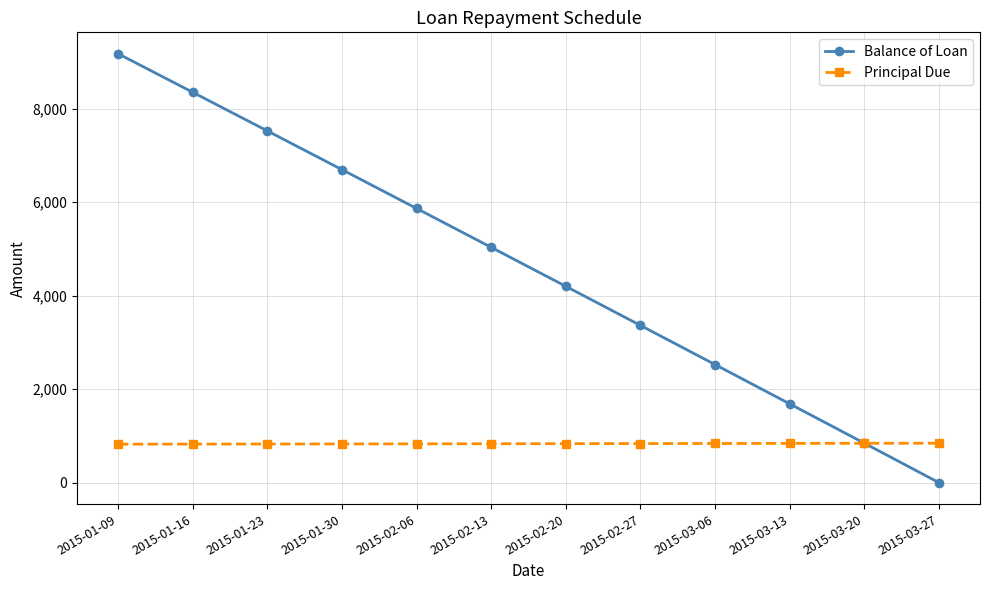

Which category has the lowest value in the Balance of Loan series?

2015-03-27